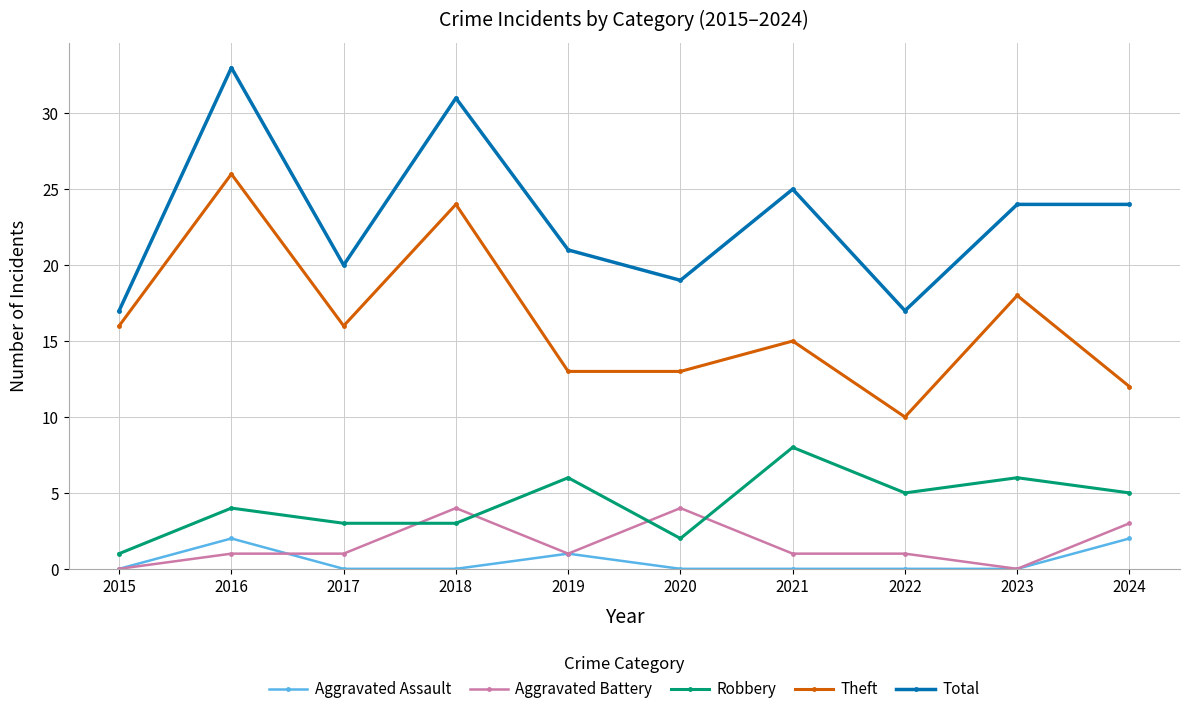

Which label corresponds to the largest value in the chart?

2016